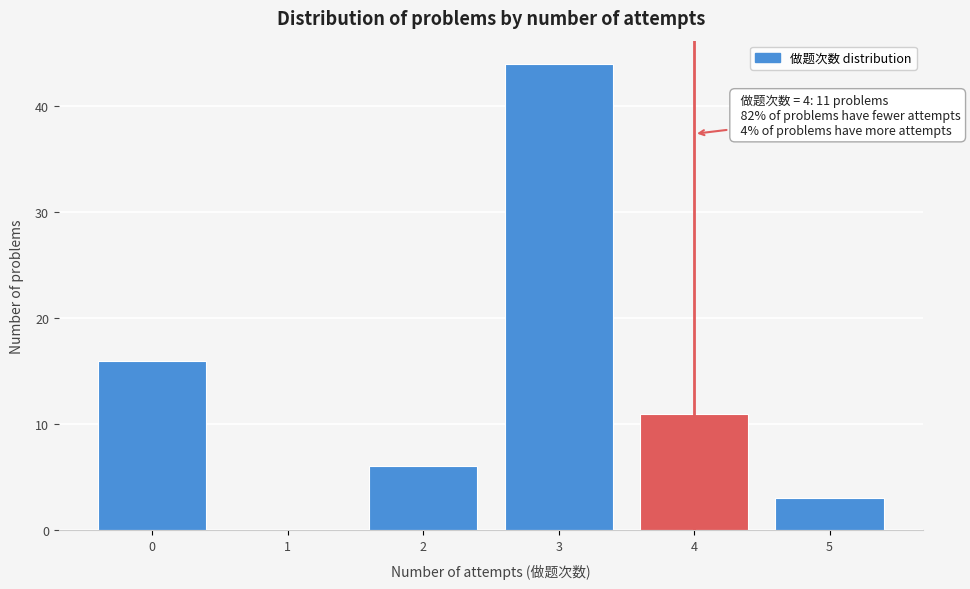

Reading left to right, transcribe all the data shown in this chart.

0=16	1=0	2=6	3=44	4=11	5=3